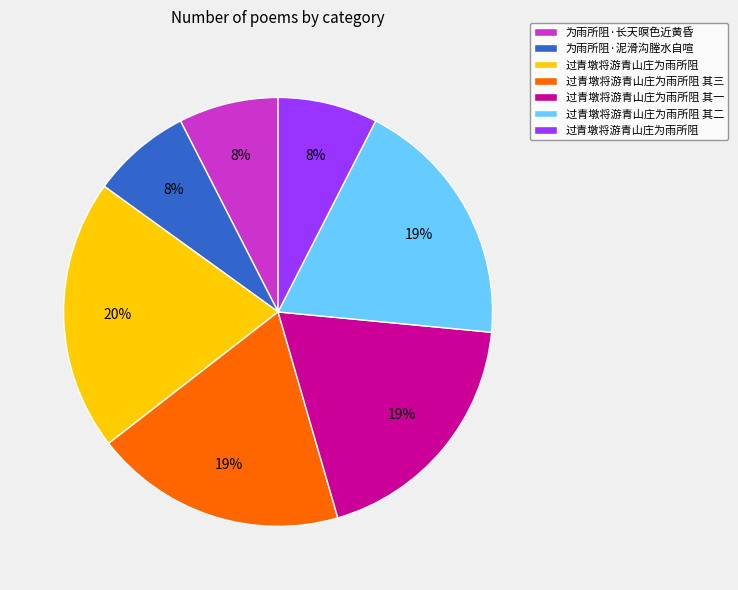

Is there a majority slice in this chart?

No